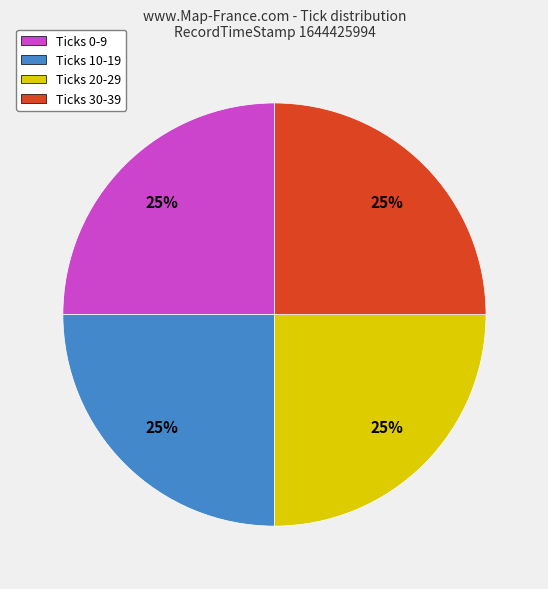

The Ticks 10-19 slice represents 25% of the pie. True or false?

True